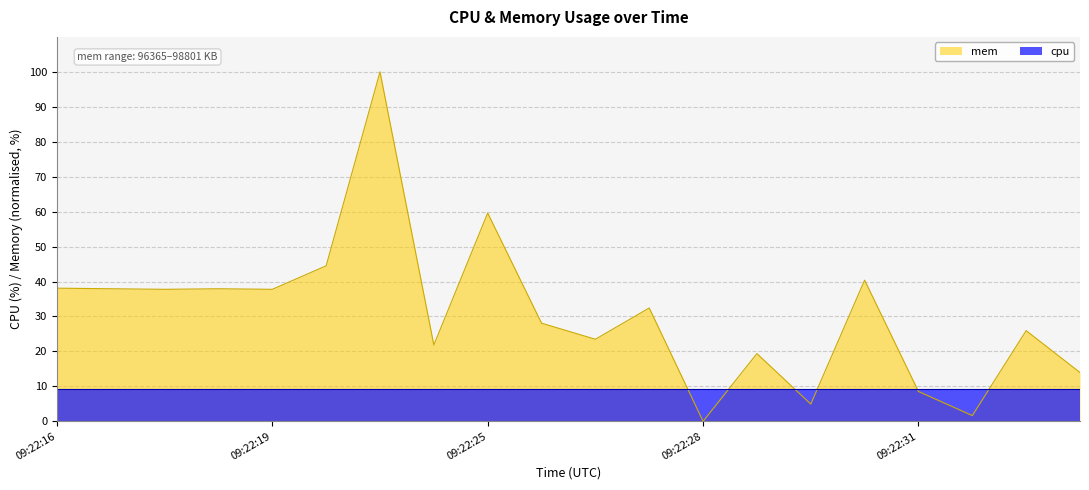

The value at 09:22:31 is 8.5. True or false?

True